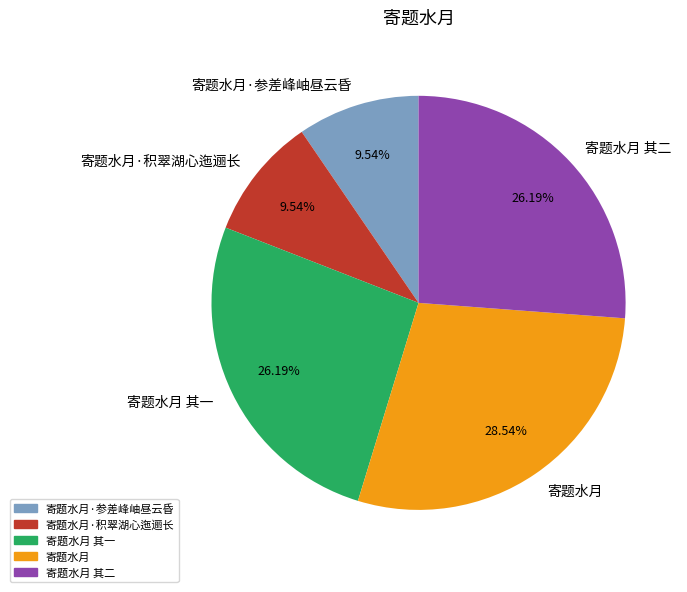

What percentage is NOT represented by 寄题水月·积翠湖心迤逦长?

90.5%